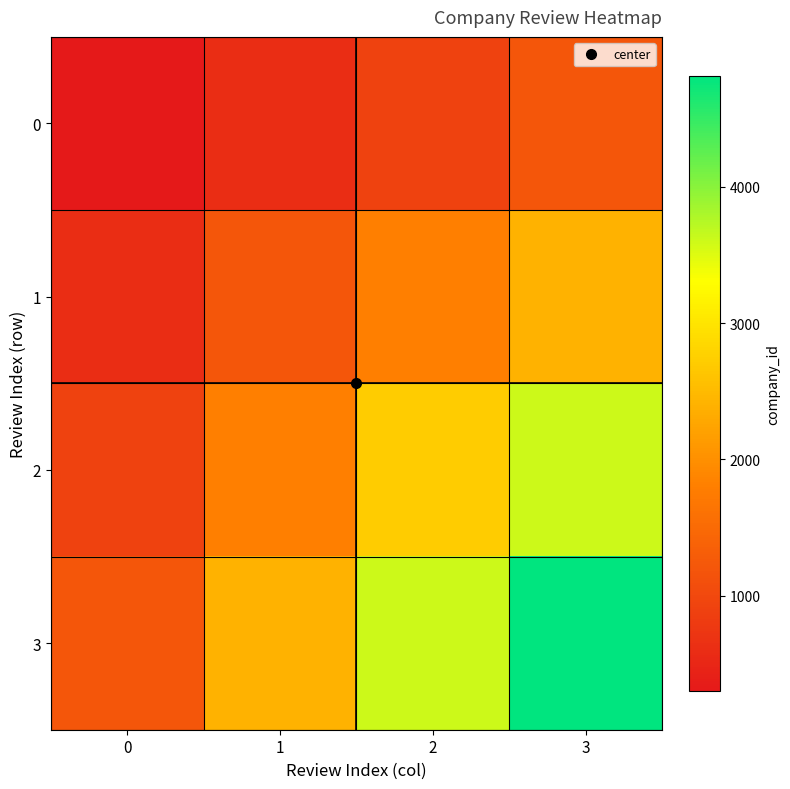

Reading right to left, transcribe all the data shown in this chart.

0: 3=1204	2=903	1=602	0=301
1: 3=2408	2=1806	1=1204	0=602
2: 3=3612	2=2709	1=1806	0=903
3: 3=4816	2=3612	1=2408	0=1204